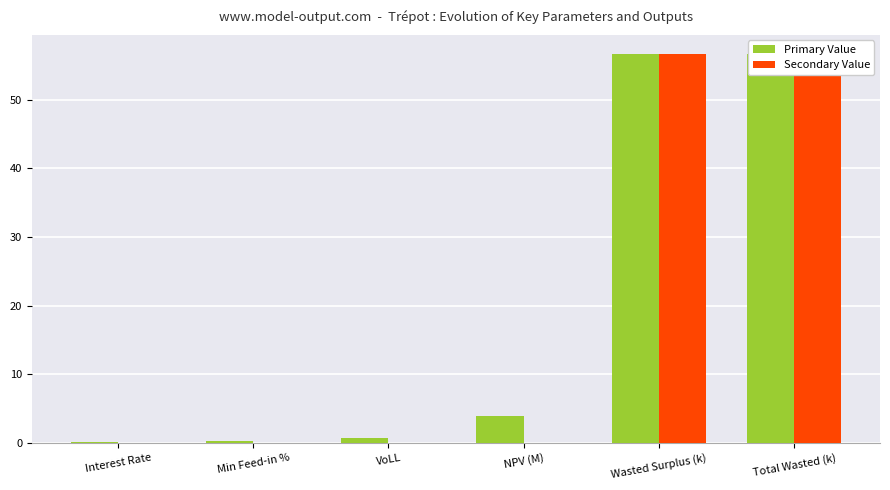

Are the bars horizontal?

No